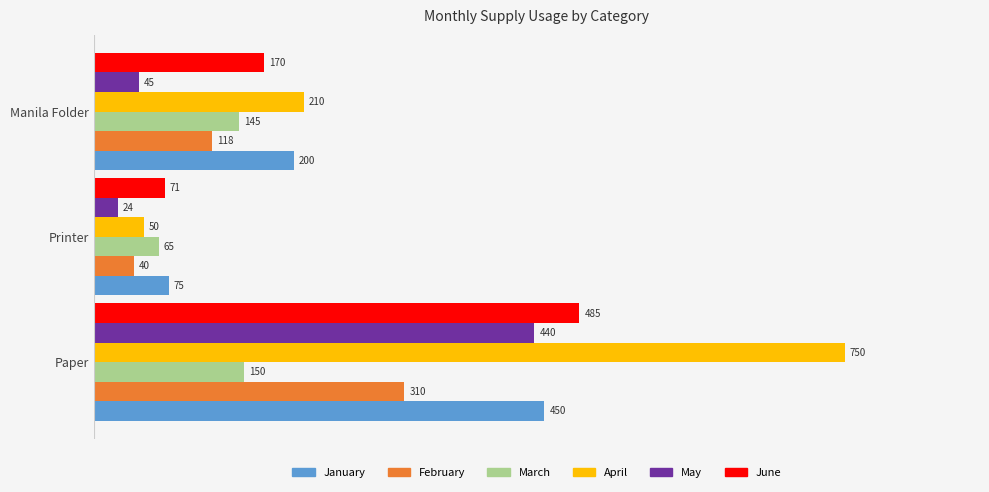

Which series has the largest range (max minus min)?

April